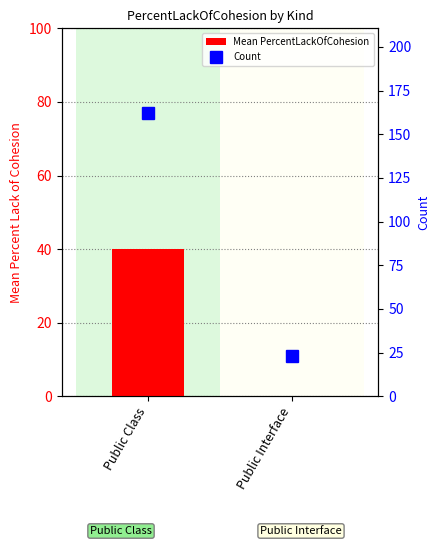

List the series in order of their overall mean, highest first.

Count, Mean PercentLackOfCohesion